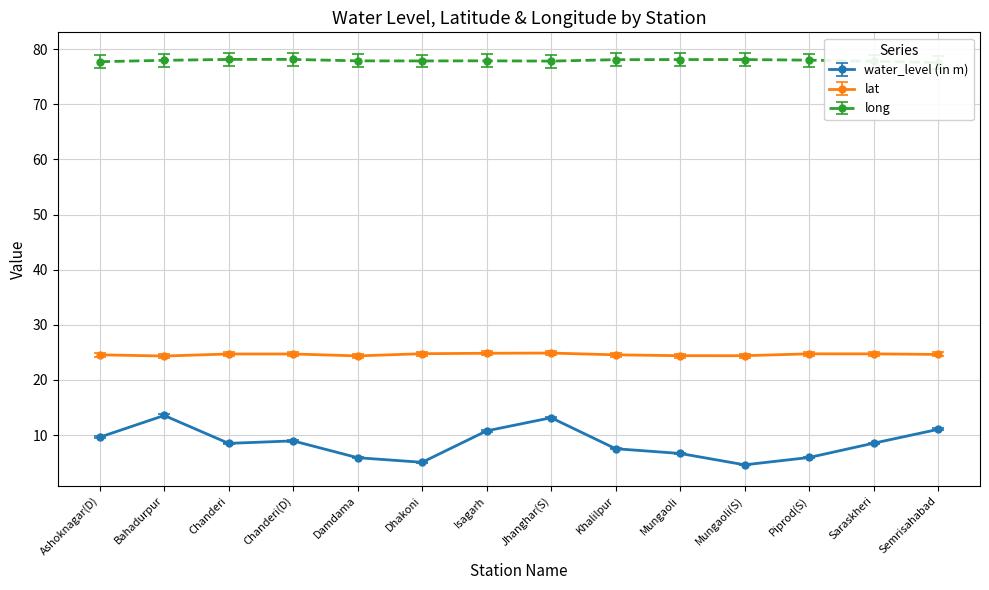

Which series changed the most between Mungaoli and Piprod(S)?

water_level (in m)